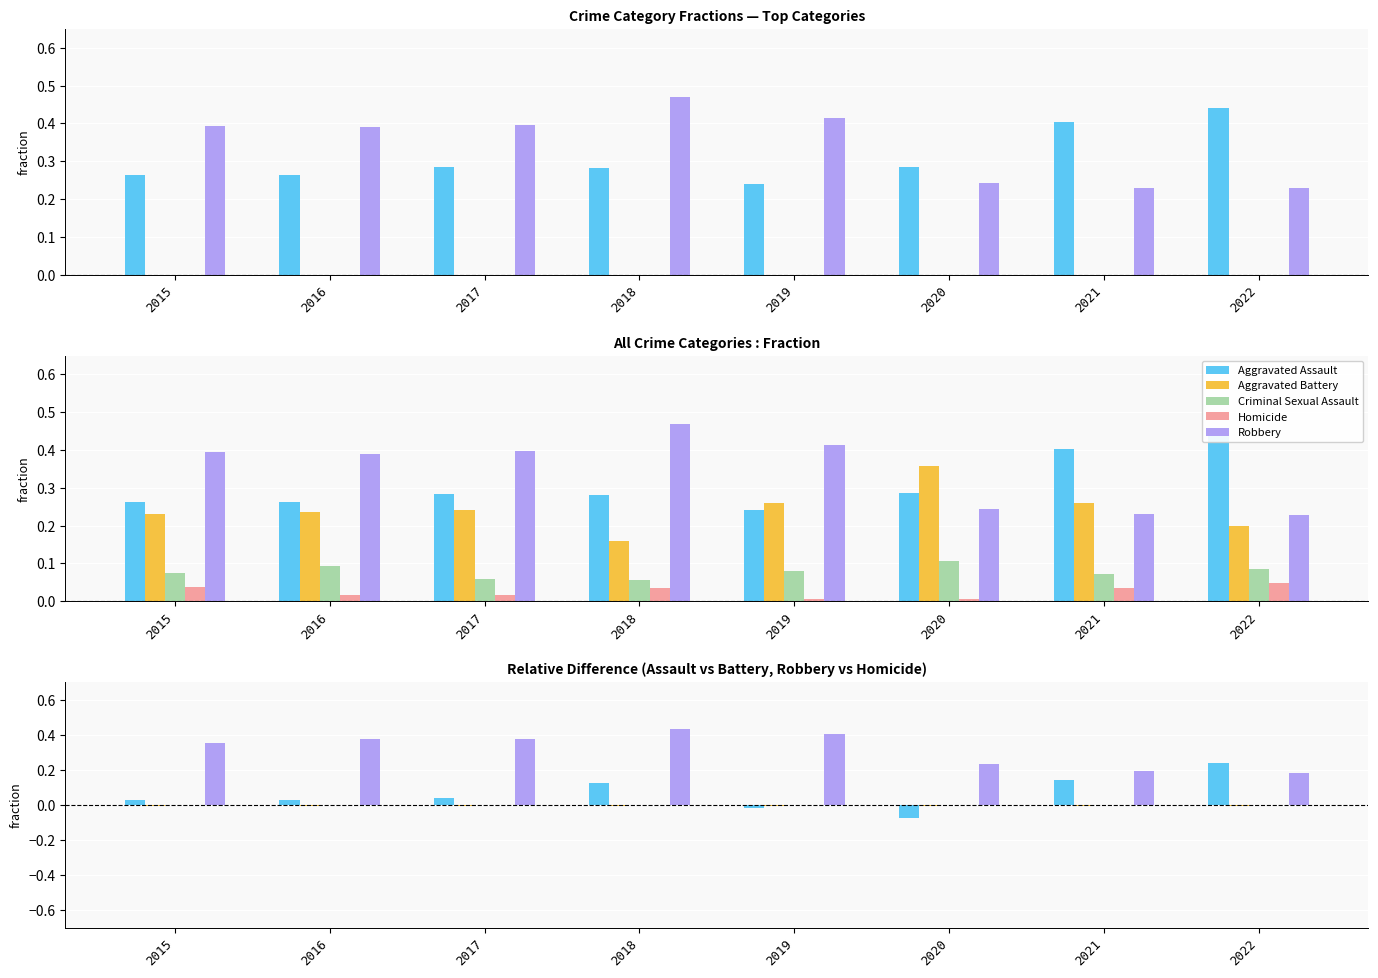

Between 2015 and 2017, which series saw the biggest shift?

Robbery